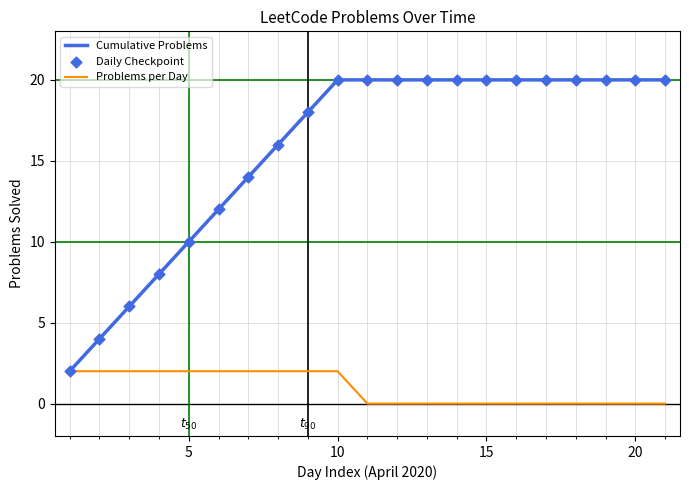

Which series has the largest total across all categories?

Cumulative Problems